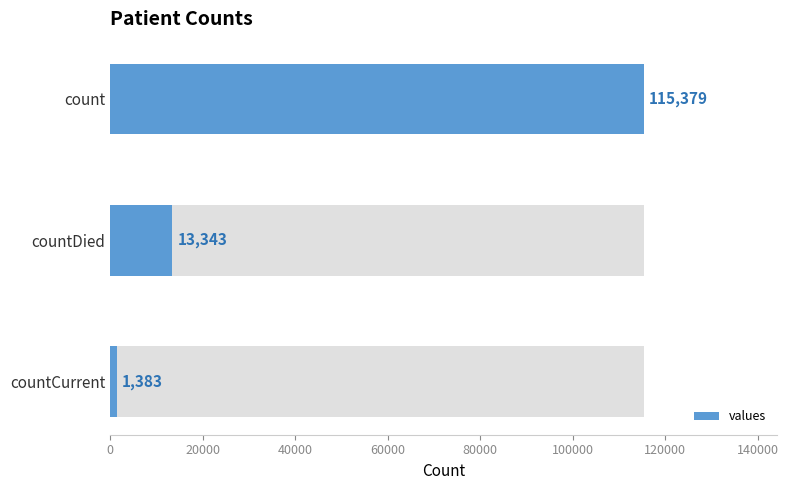

What is the value of the 1st bar from the left?

115379